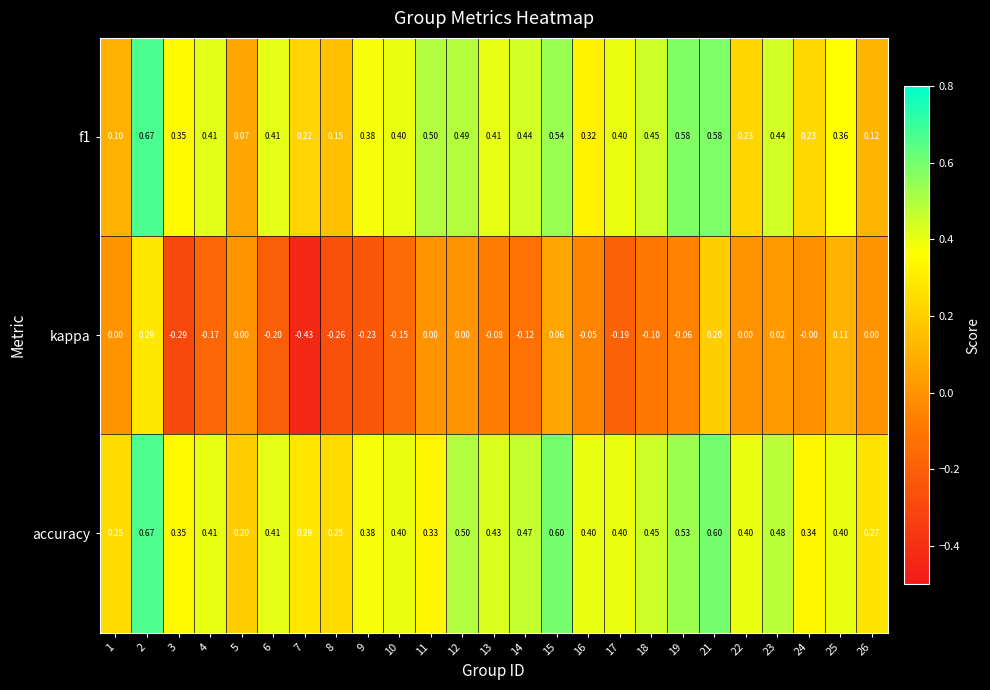

Which series has the widest spread of values?

kappa